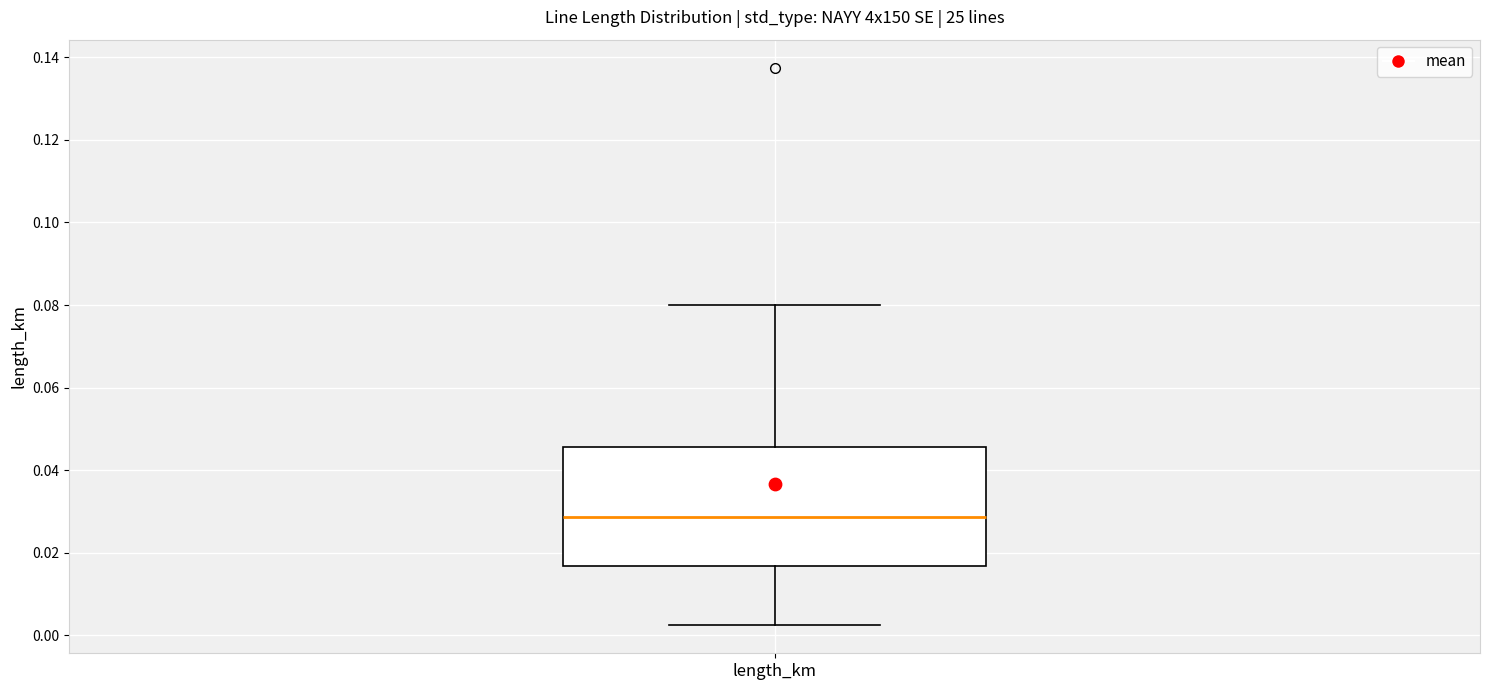

Read this box plot against the y-axis: the position of the median line, the range covered by the box, and the ends of both whiskers. The values are not printed on the chart, so give them approximately, as read against the axis.

median 0.028, box 0.016 to 0.046, whiskers 0.002 to 0.080